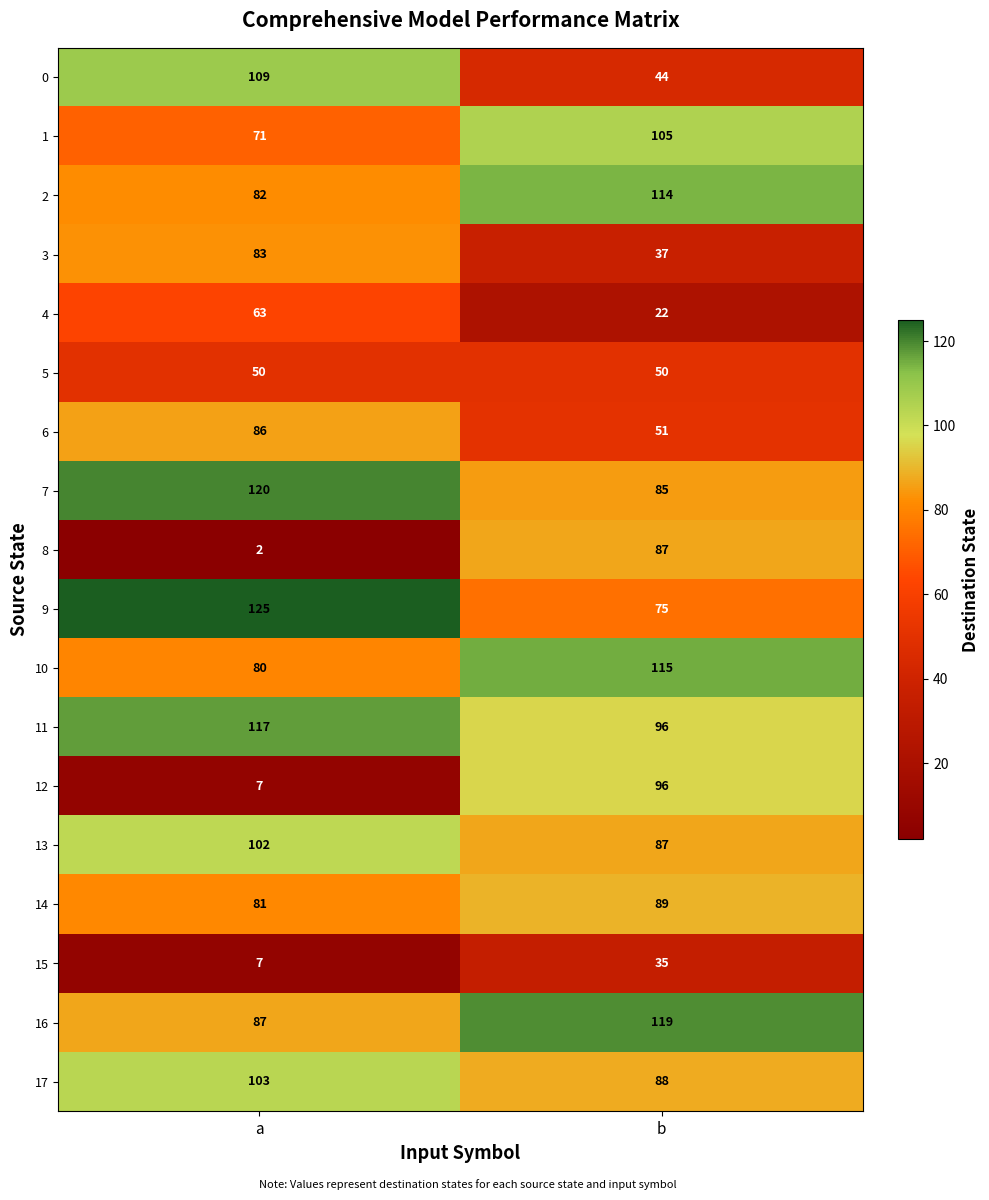

What is the sum of the 5 values at b and a?

100